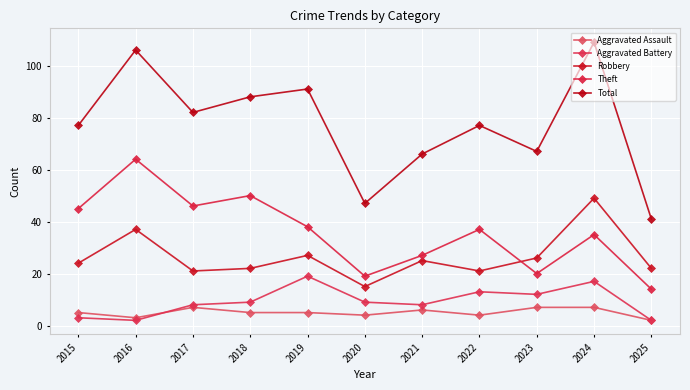

At which category is the sum across all series the highest?

2024